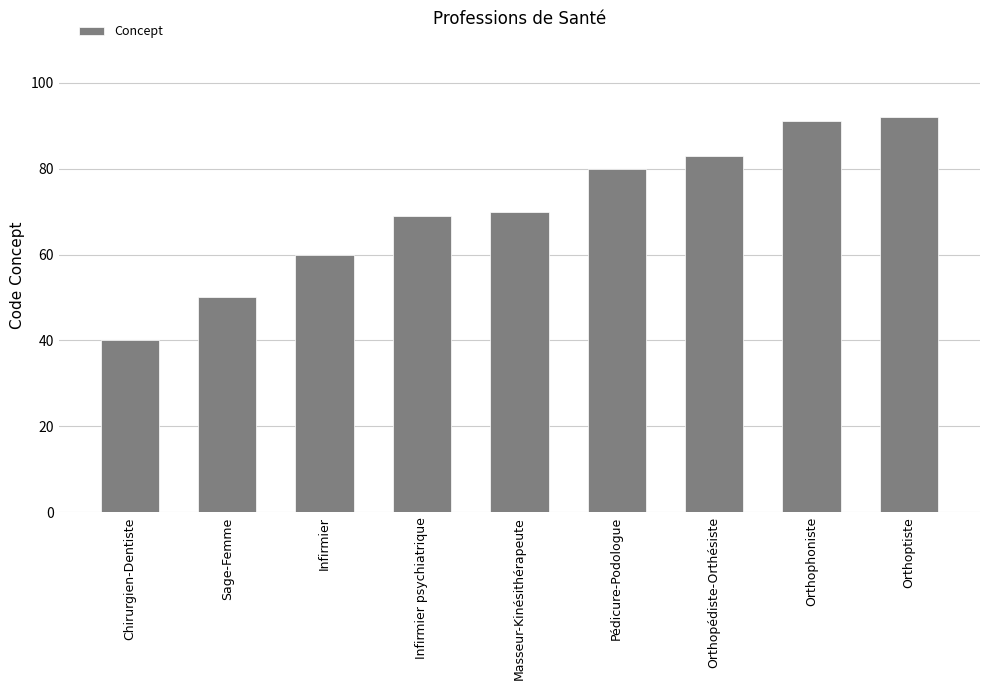

How many values are below 70?

4